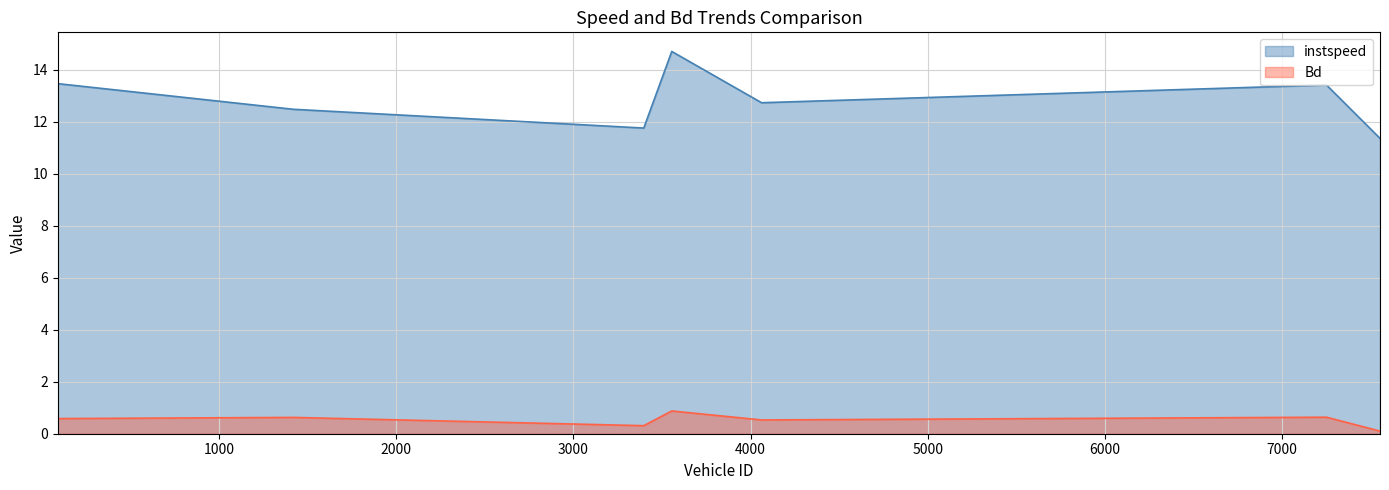

How many categories are shown in the chart?

7